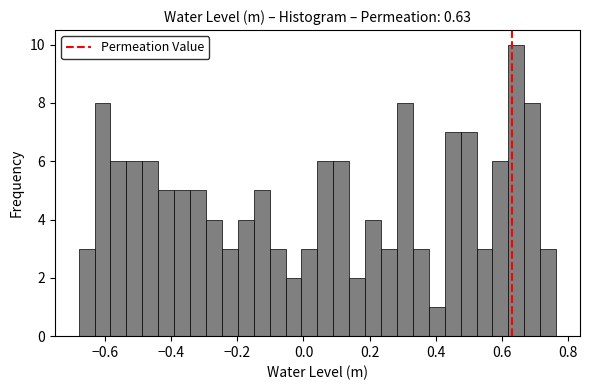

Around what value on the x-axis is the tallest bar? Give the approximate position of its centre, as read against the axis.

0.64